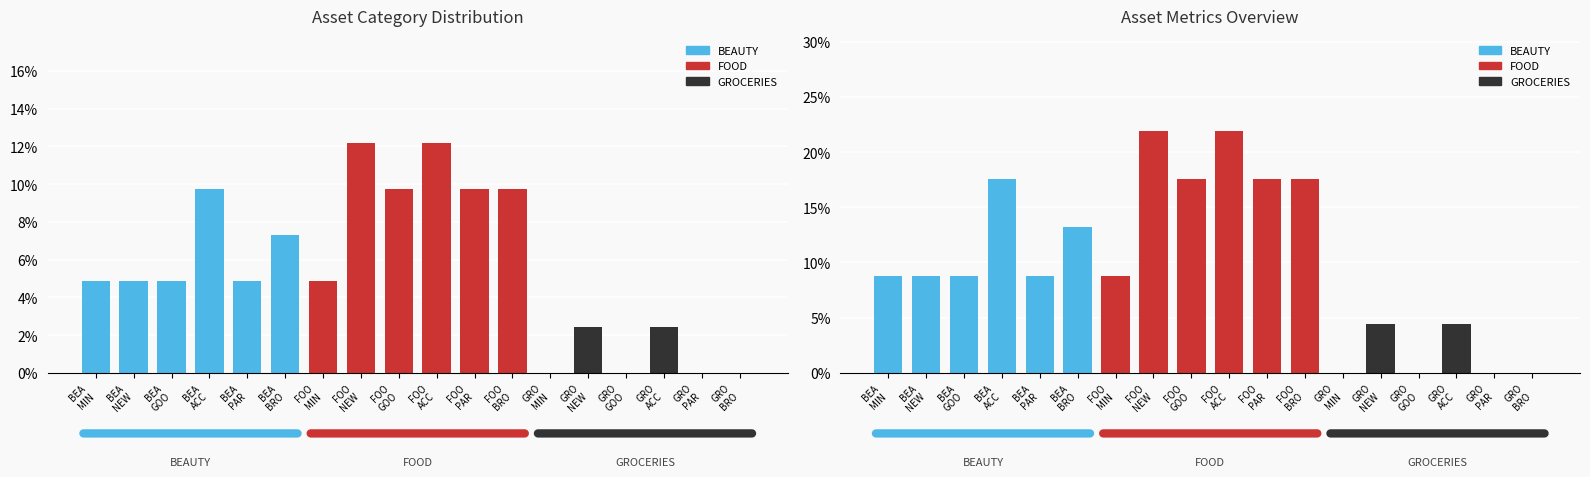

What is the sum of the BEAUTY values at BEA
GOO and BEA
NEW?

0.2